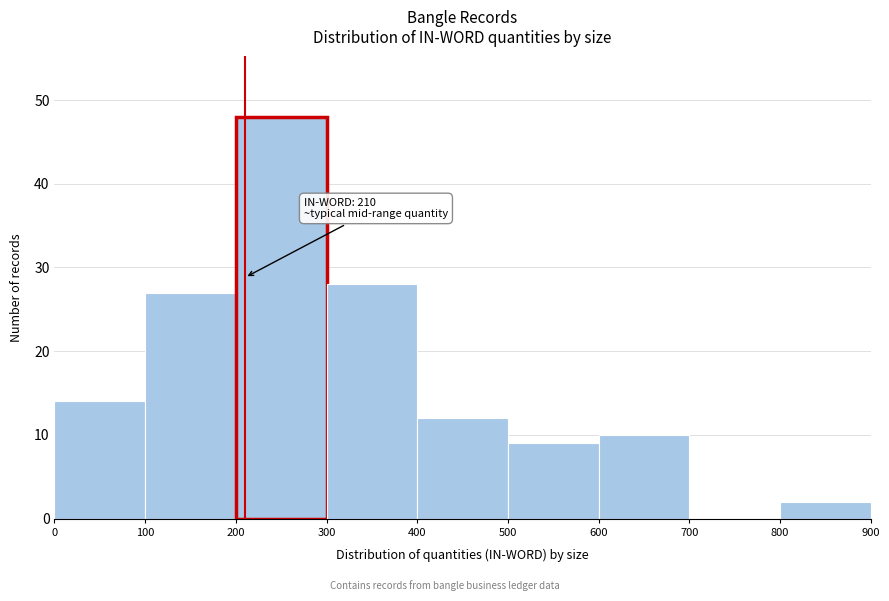

Over which range of the x-axis is the bar tallest?

200 to 300